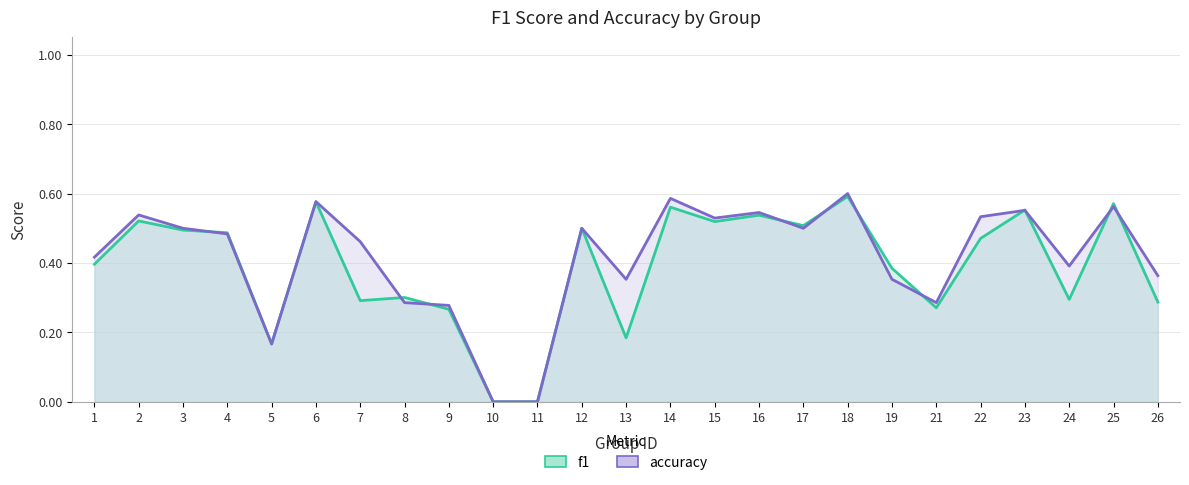

What are all the series names shown in the legend?

f1, accuracy